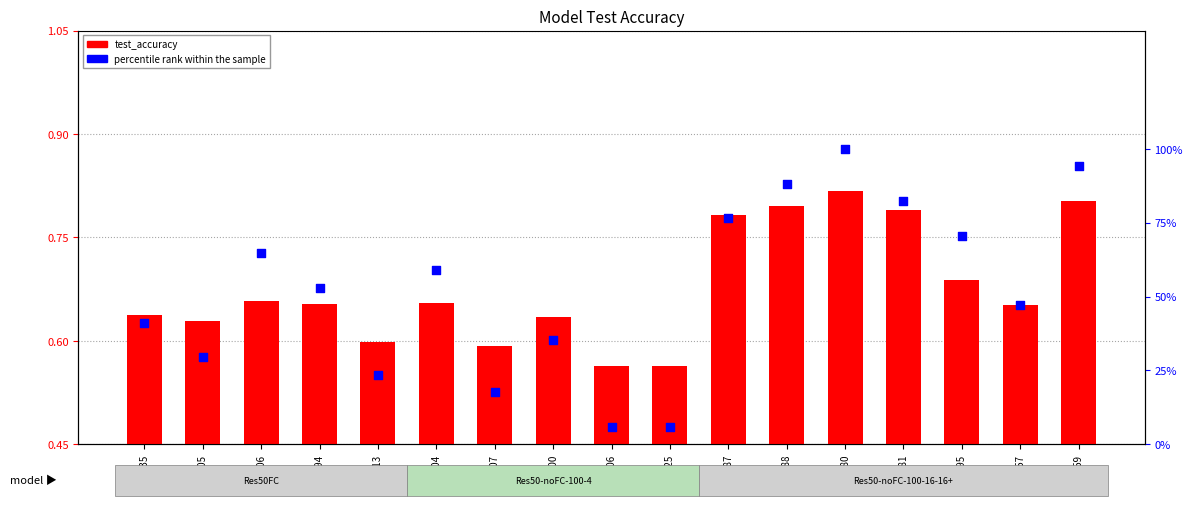

Which series reaches the maximum Y coordinate?

percentile rank within the sample